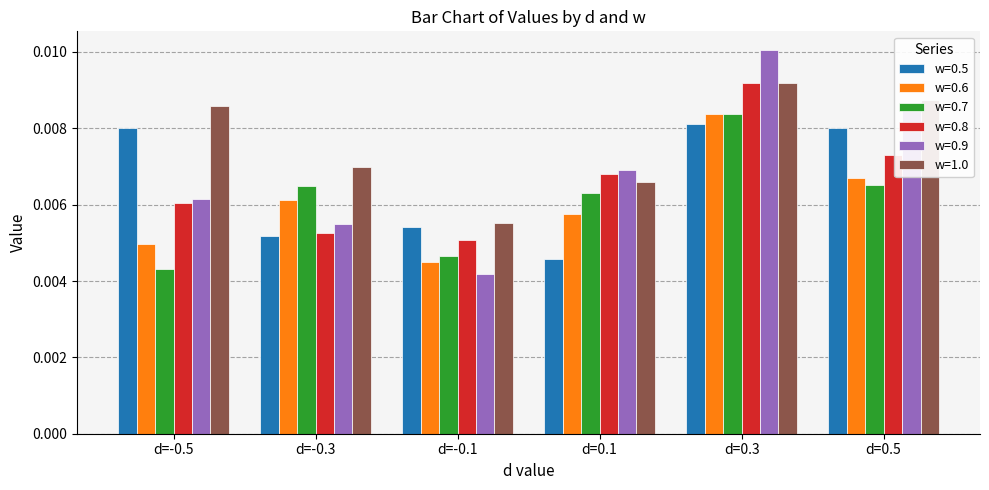

At which label is w=0.9 closest to 0?

d=-0.1